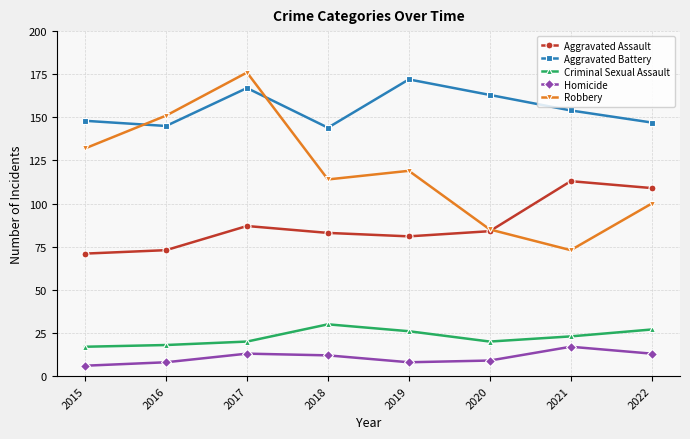

True or false: Homicide and Aggravated Battery cross at least once.

False